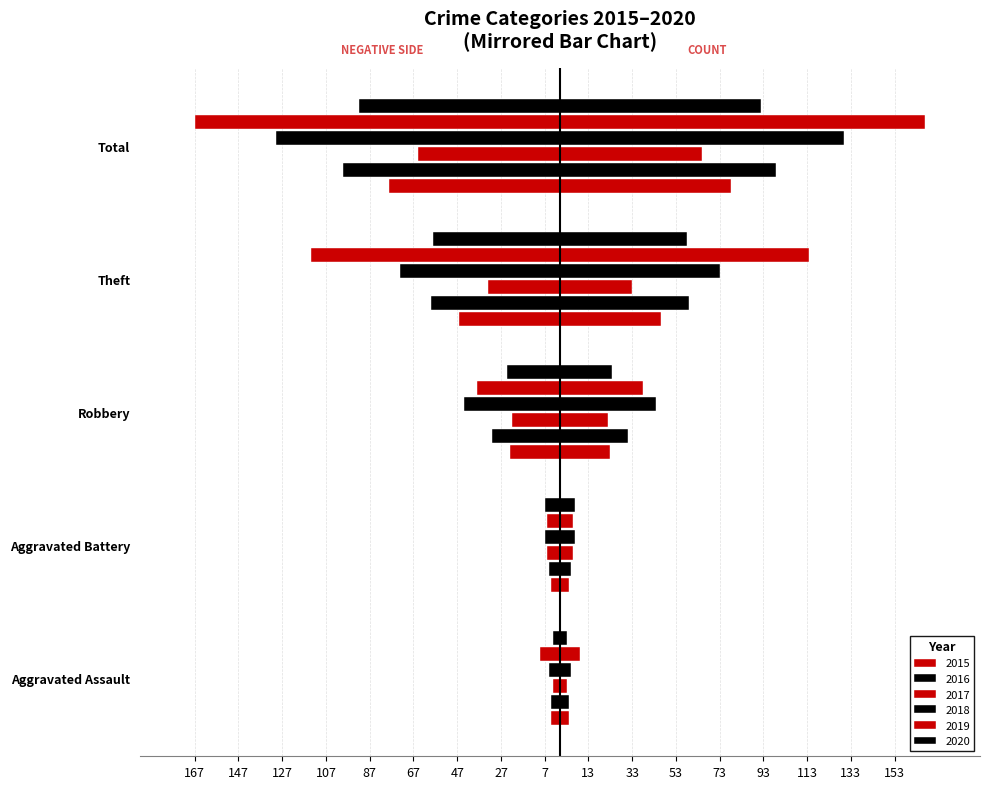

Reading left to right, transcribe all the data shown in this chart.

2015: -4	-4	-23	-46	-78
2016: -4	-5	-31	-59	-99
2017: -3	-6	-22	-33	-65
2018: -5	-7	-44	-73	-130
2019: -9	-6	-38	-114	-167
2020: -3	-7	-24	-58	-92